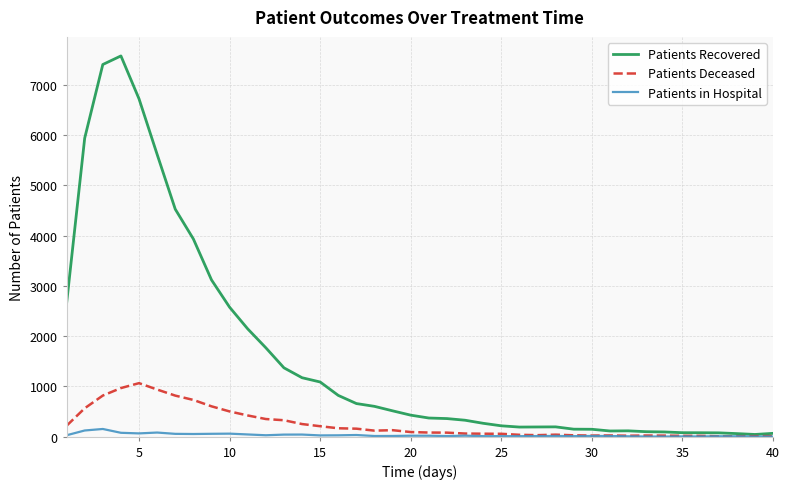

What are all the series names shown in the legend?

Patients Recovered, Patients Deceased, Patients in Hospital